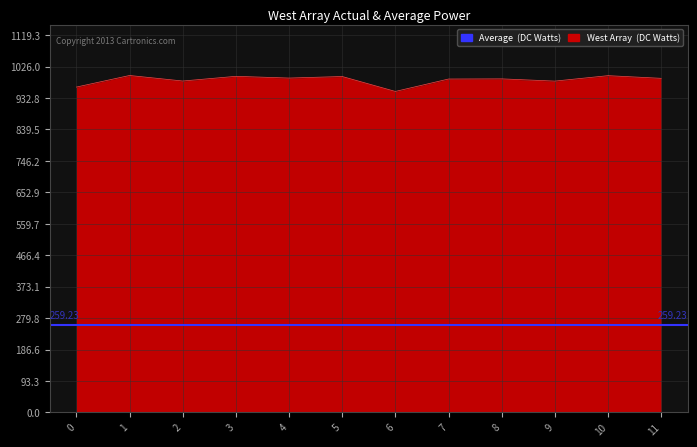

True or false: 0 has a value of 0.1 at 3.

False